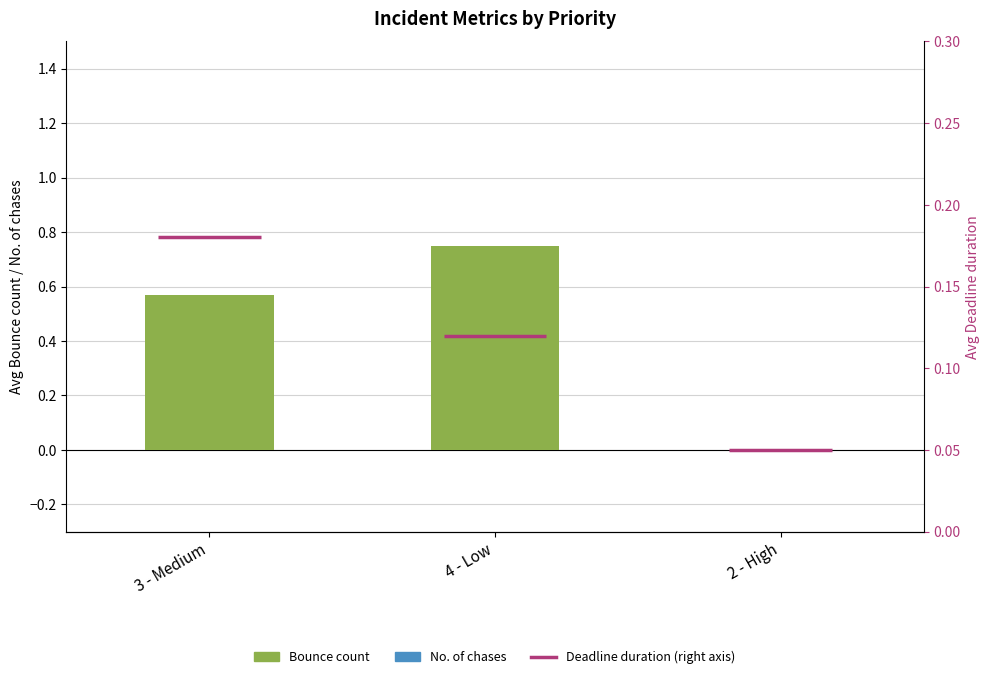

What is the total value across all series at 4 - Low?

1.5